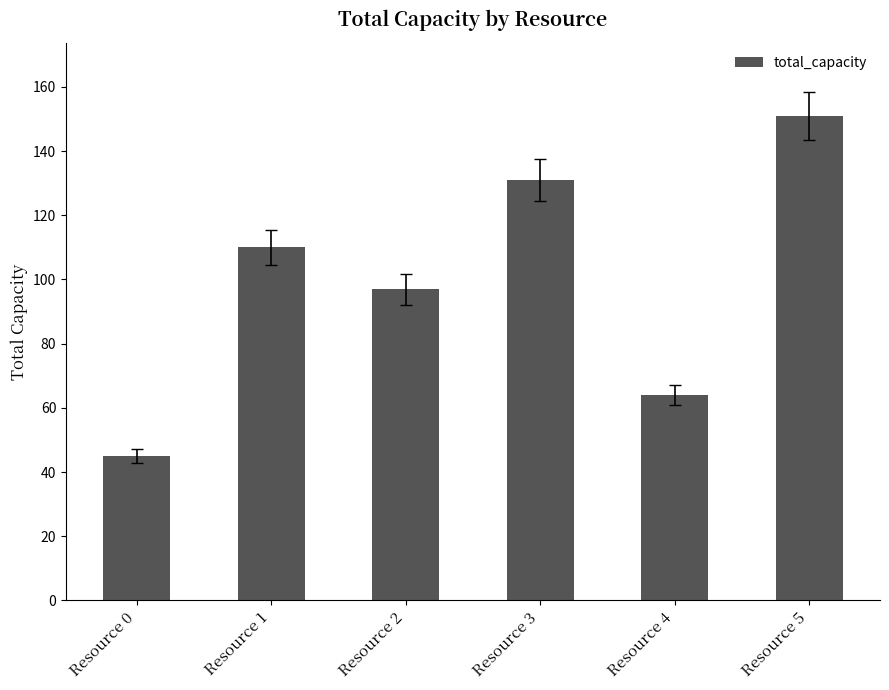

True or false: the data shows 155 at Resource 1.

False